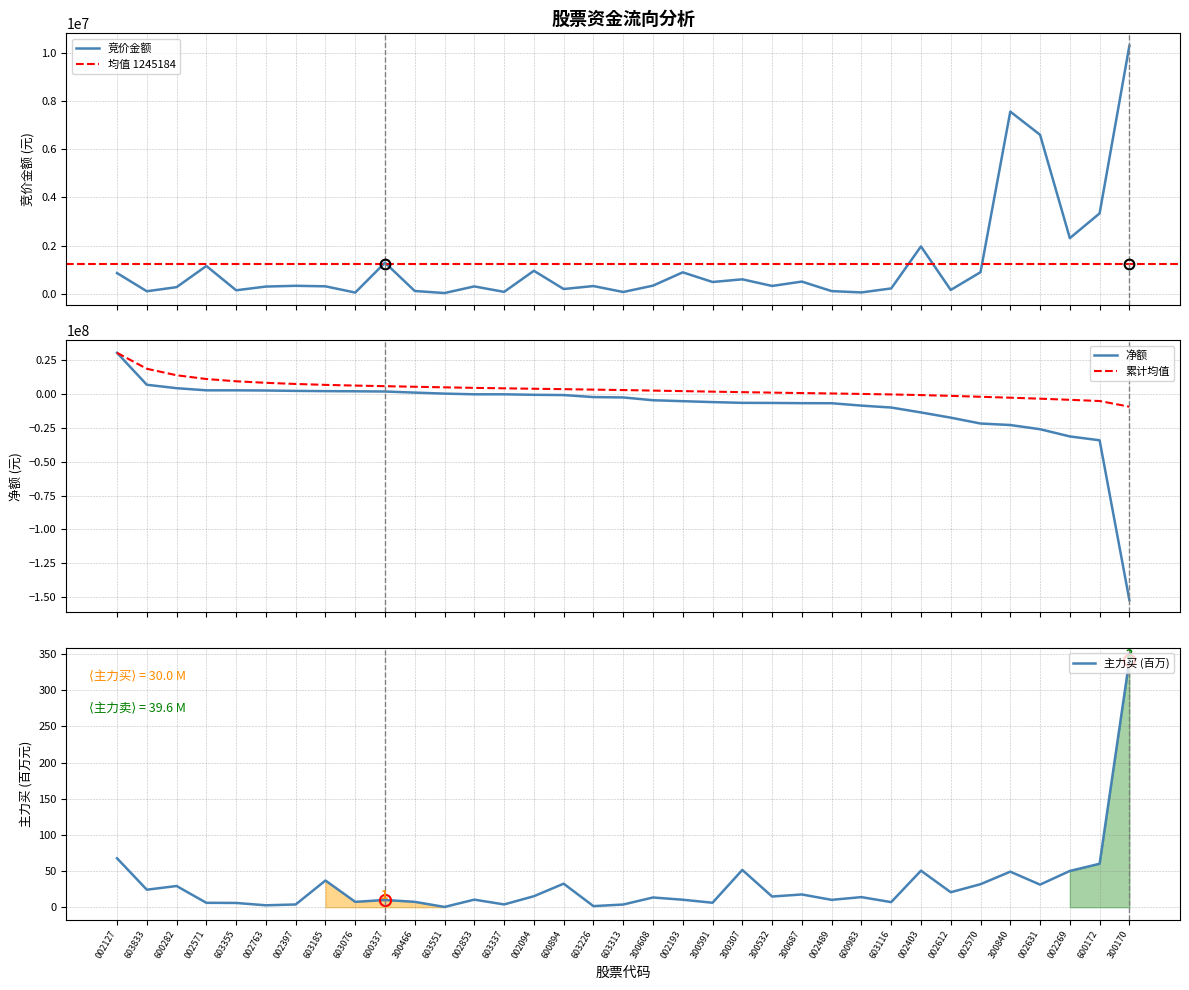

Is it true that 主力买 (百万) equals 10.2 at 002489?

True